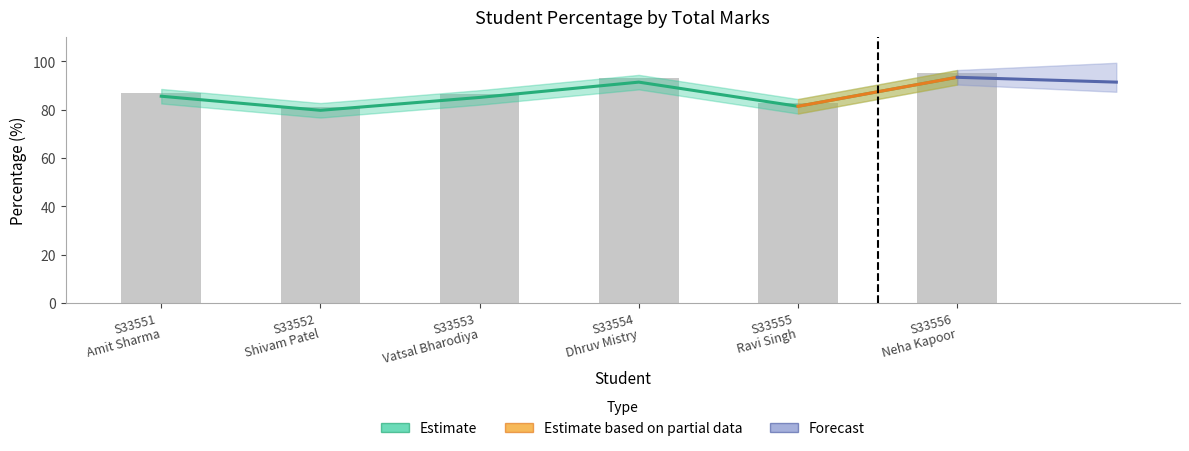

What is the approximate value at S33553
Vatsal Bharodiya?

85.0